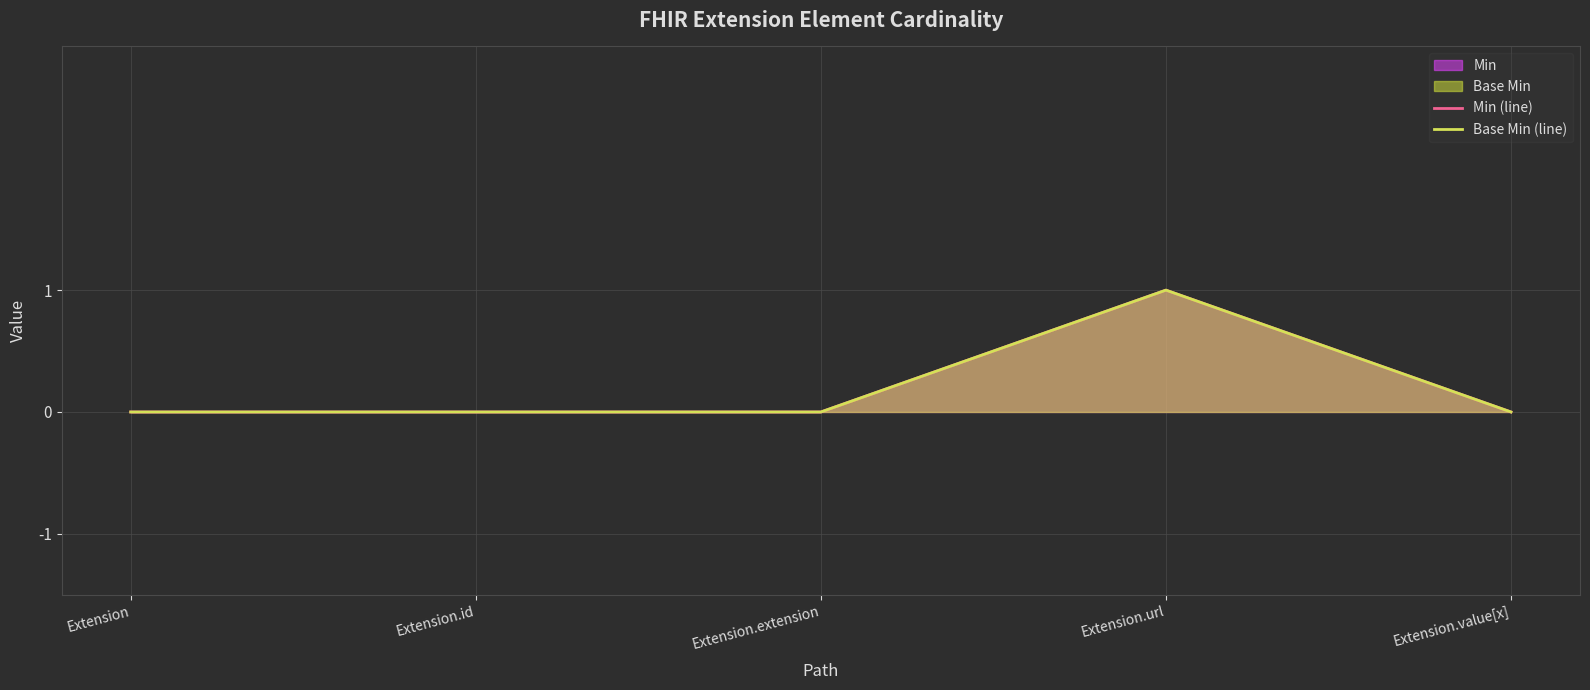

Reading left to right, what are all the values shown in this chart?

Min (line): 0	0	0	1	0
Base Min (line): 0	0	0	1	0